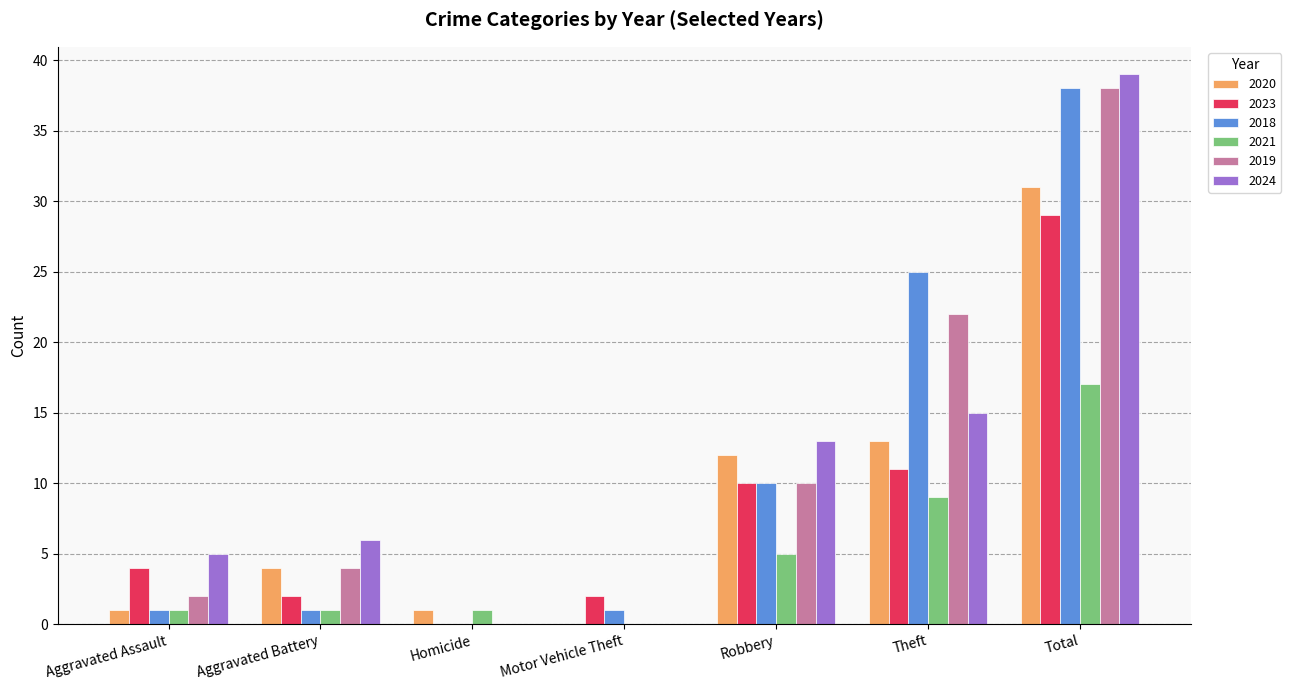

Does the chart contain stacked bars?

No